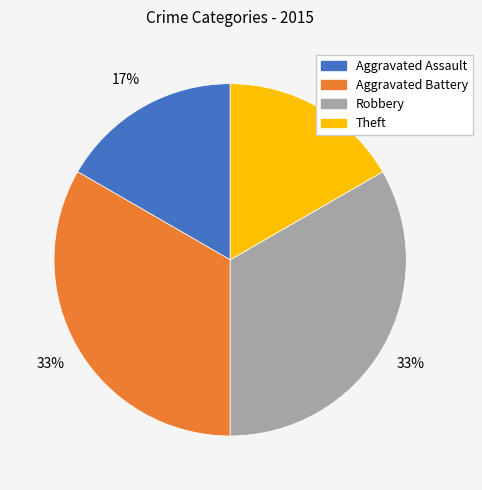

Which has a higher value, Theft or Robbery?

Robbery